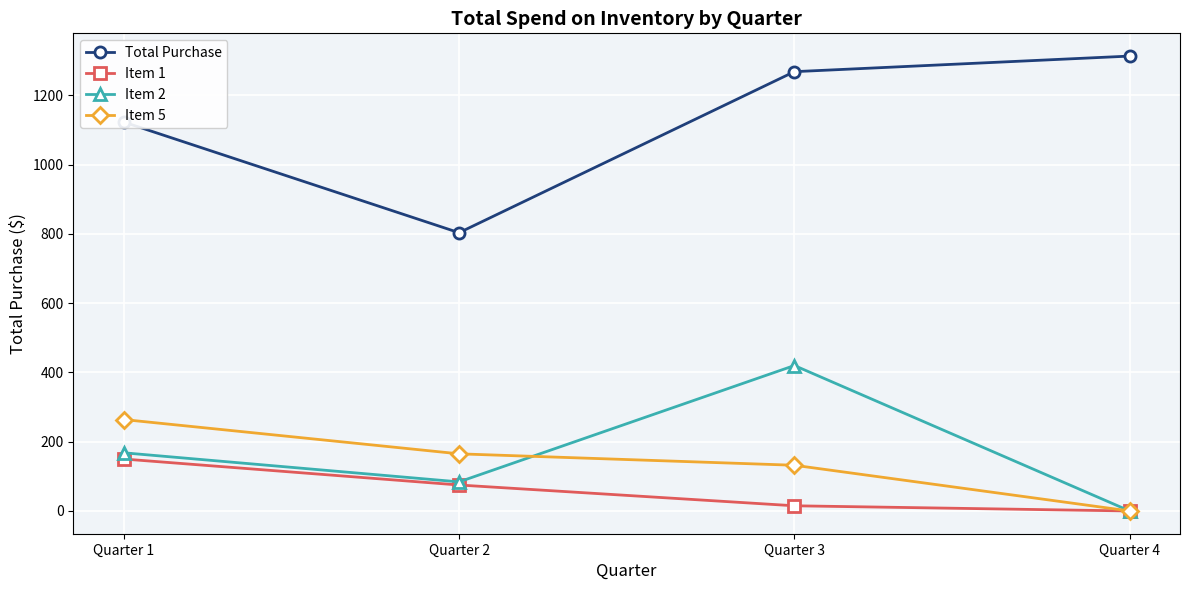

What is the total value across all series at Quarter 1?

1705.0